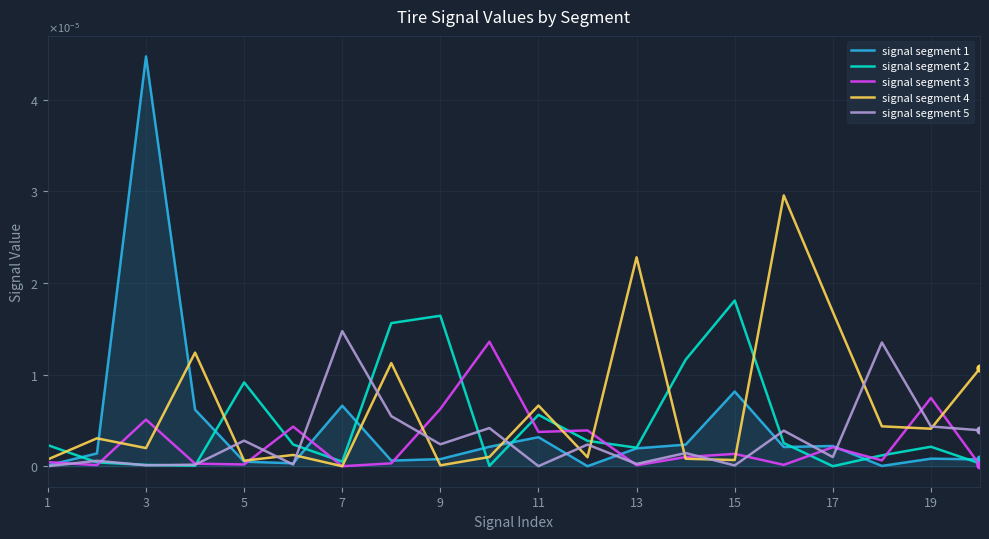

Does the chart display data point markers on the line(s)?

No